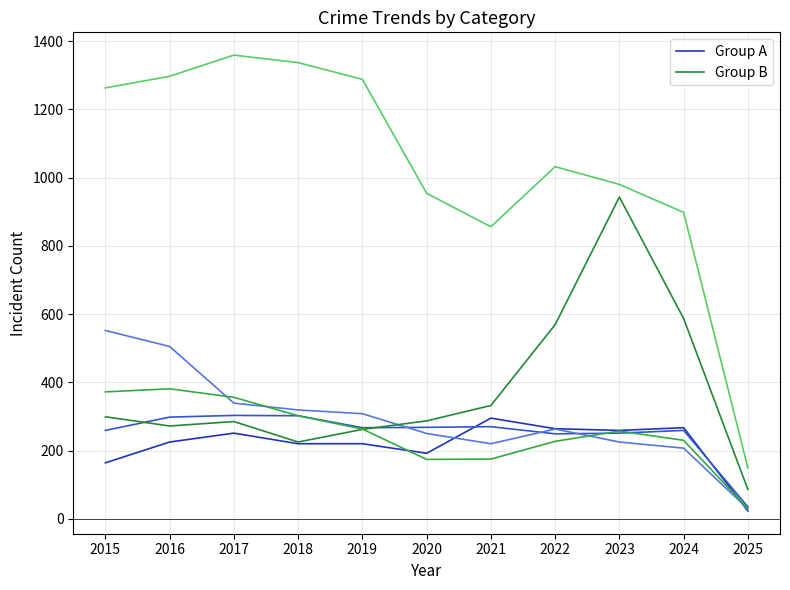

In Group A, how many points are lower than both neighbors (excluding endpoints)?

2